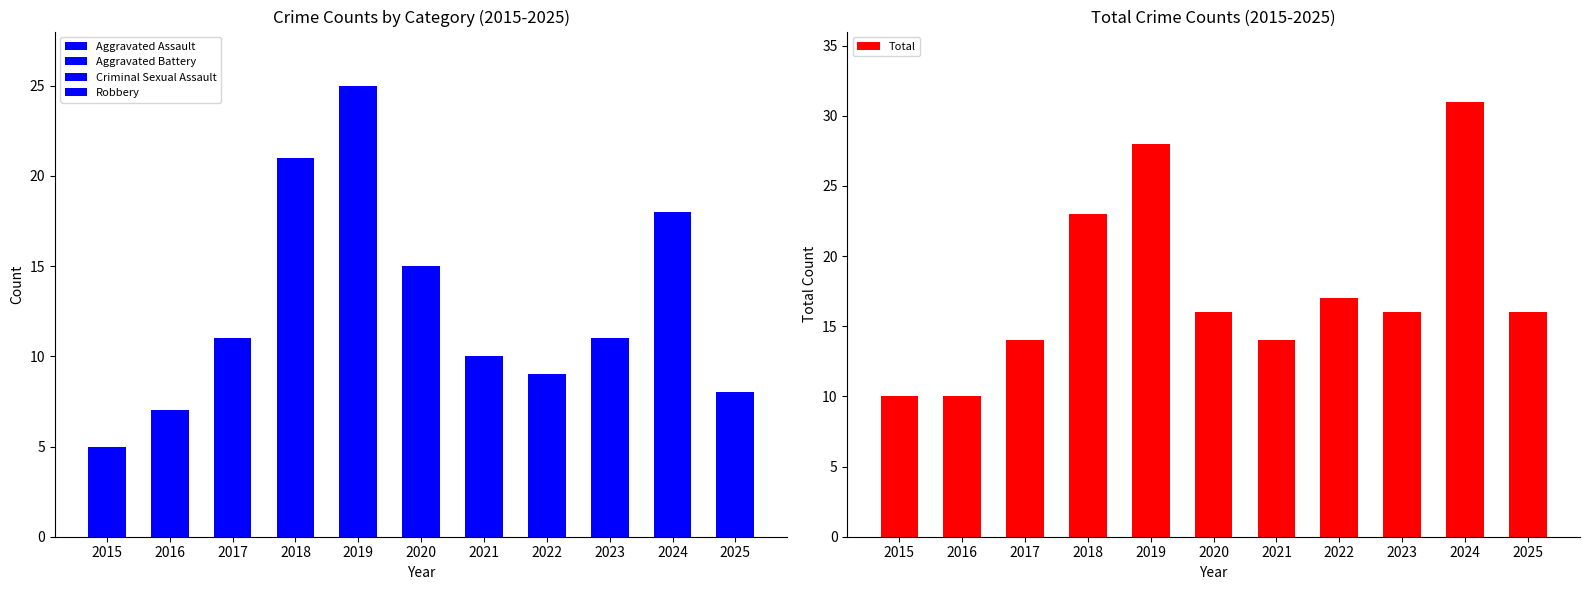

Does the chart contain stacked bars?

No